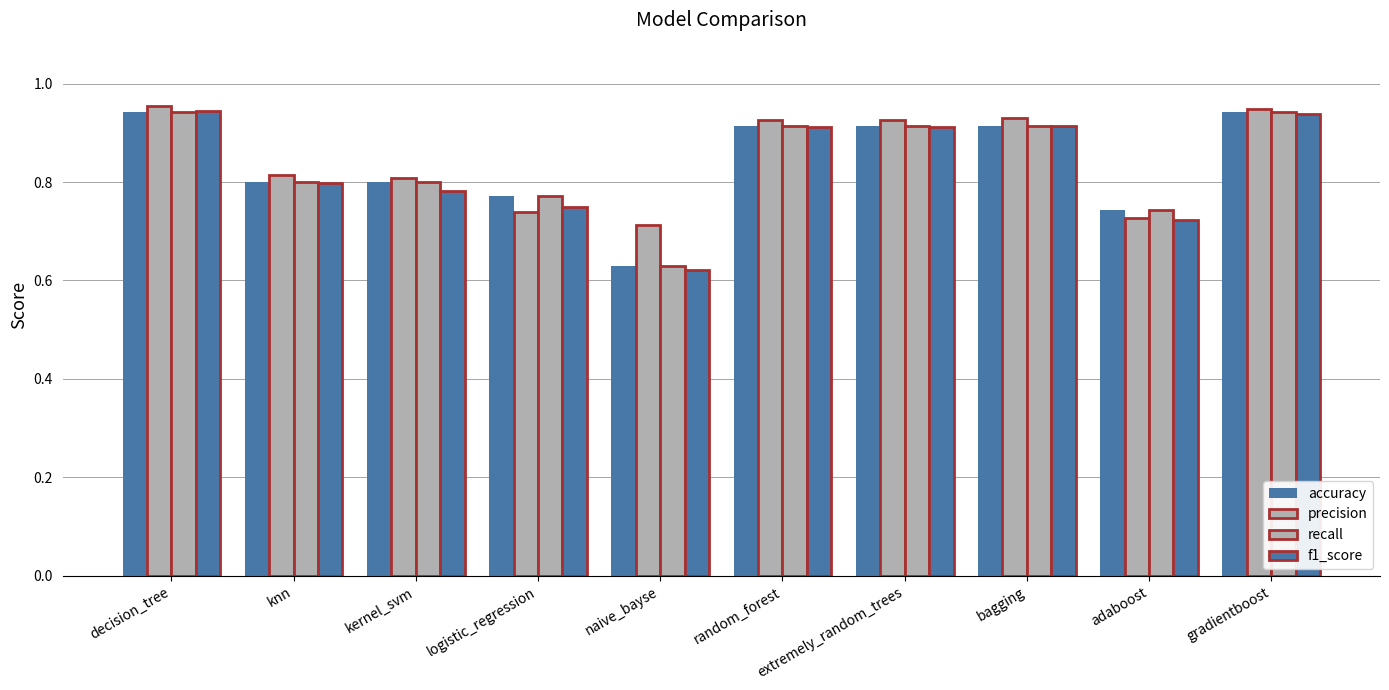

What is the label of the 2nd bar from the left?

knn